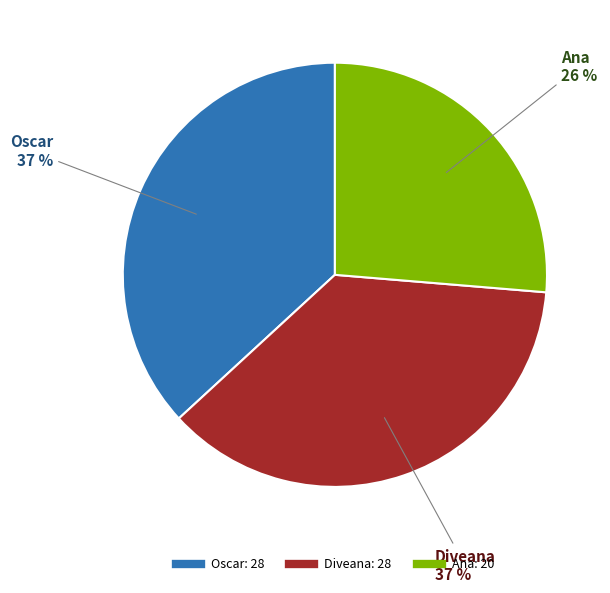

To the nearest percent, what is the average slice percentage?

33%